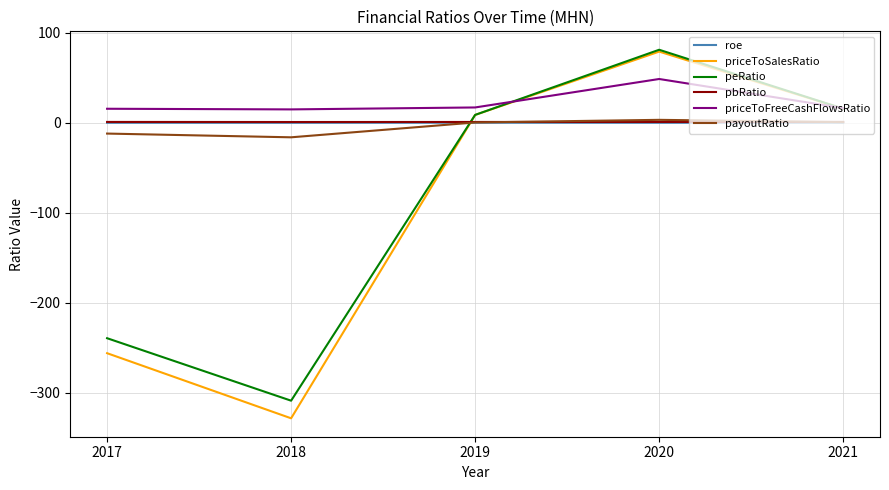

True or false: priceToSalesRatio has a value of 15.6 at 2021.

True